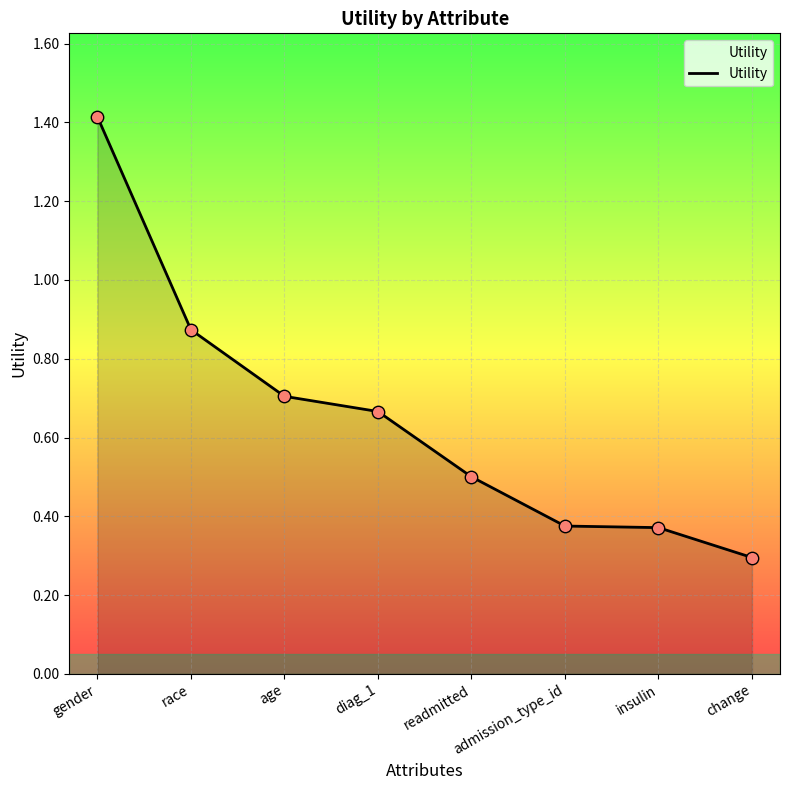

What is the change in value from diag_1 to readmitted?

-0.2